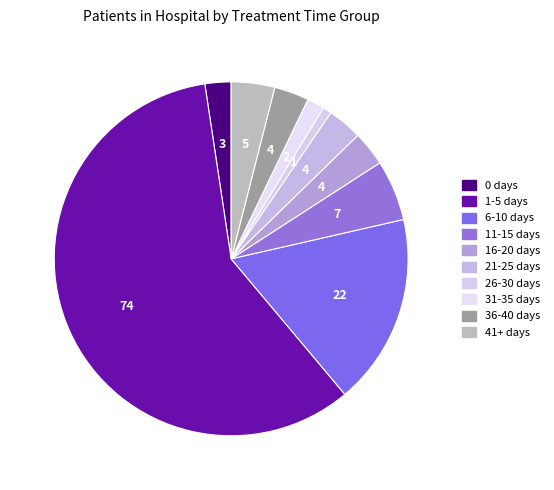

Count the number of slices in the pie.

10